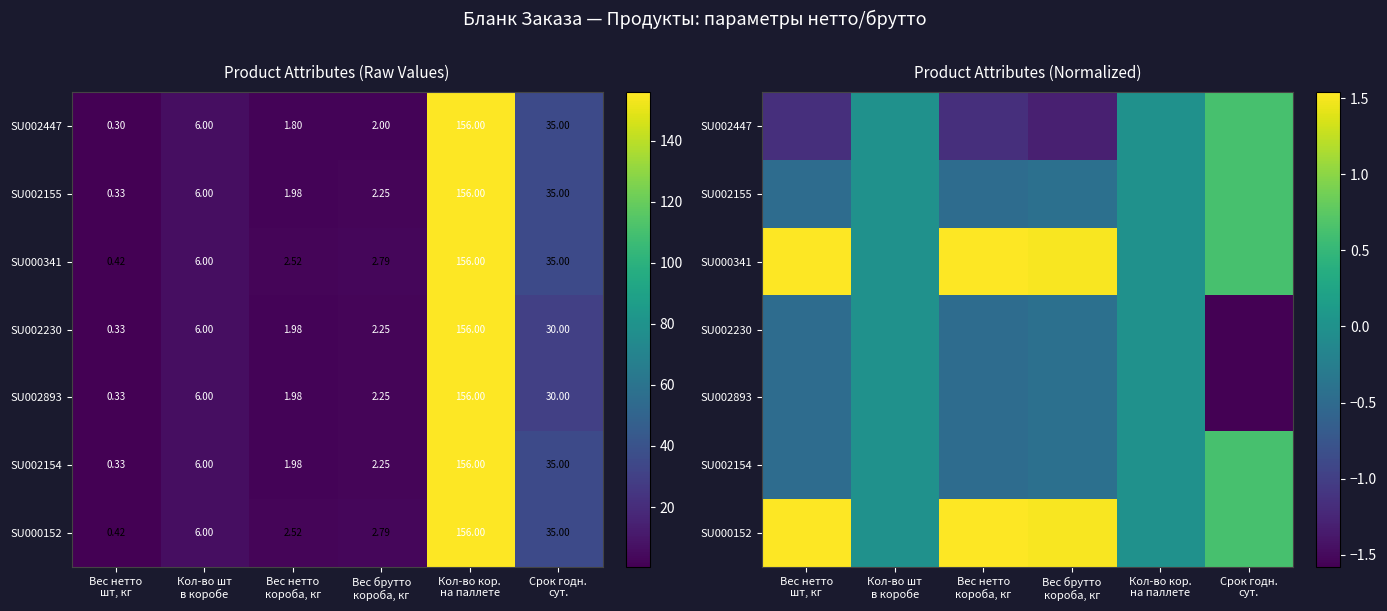

At how many categories does at least one series exceed 0?

4